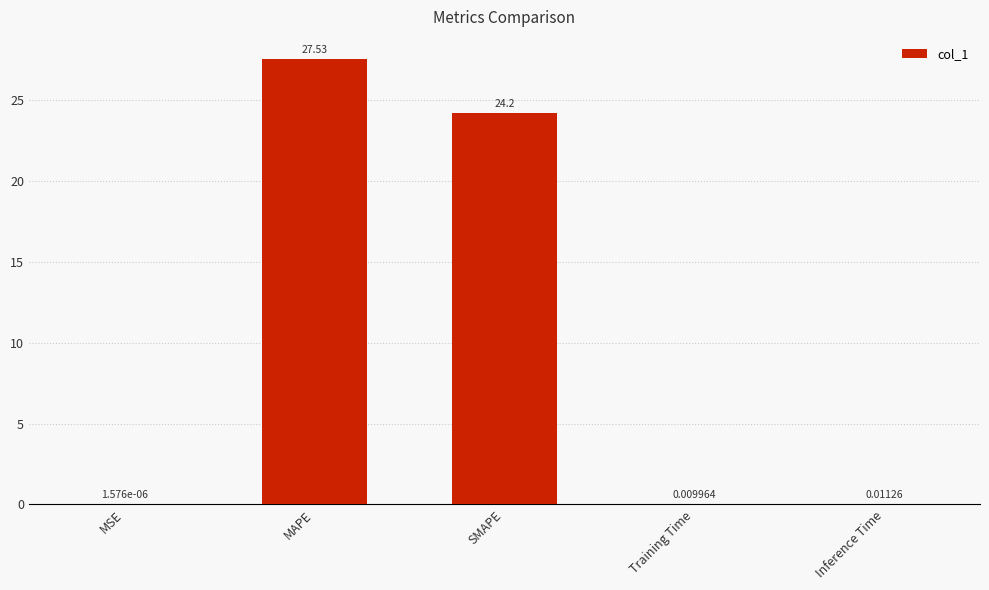

Which has a higher value, MAPE or SMAPE?

MAPE